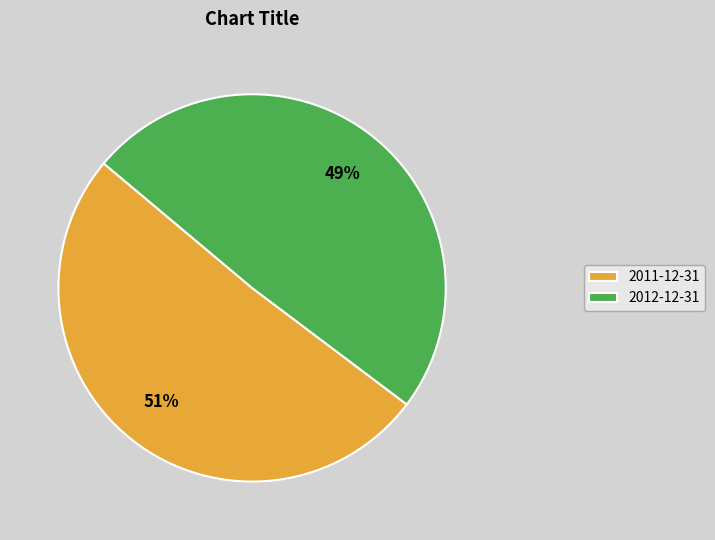

How many segments does this pie chart have?

2